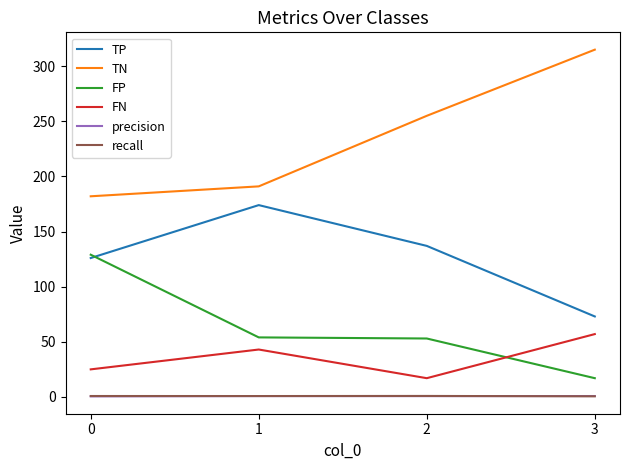

What are all the series names shown in the legend?

TP, TN, FP, FN, precision, recall